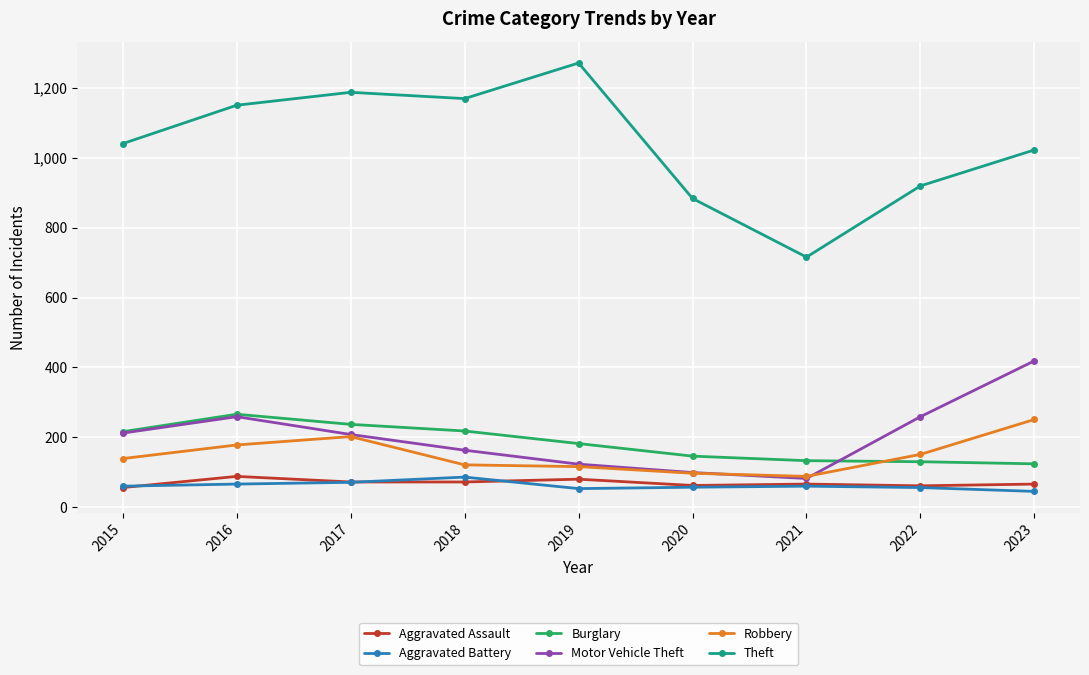

Between 2022 and 2023, which series saw the biggest shift?

Motor Vehicle Theft